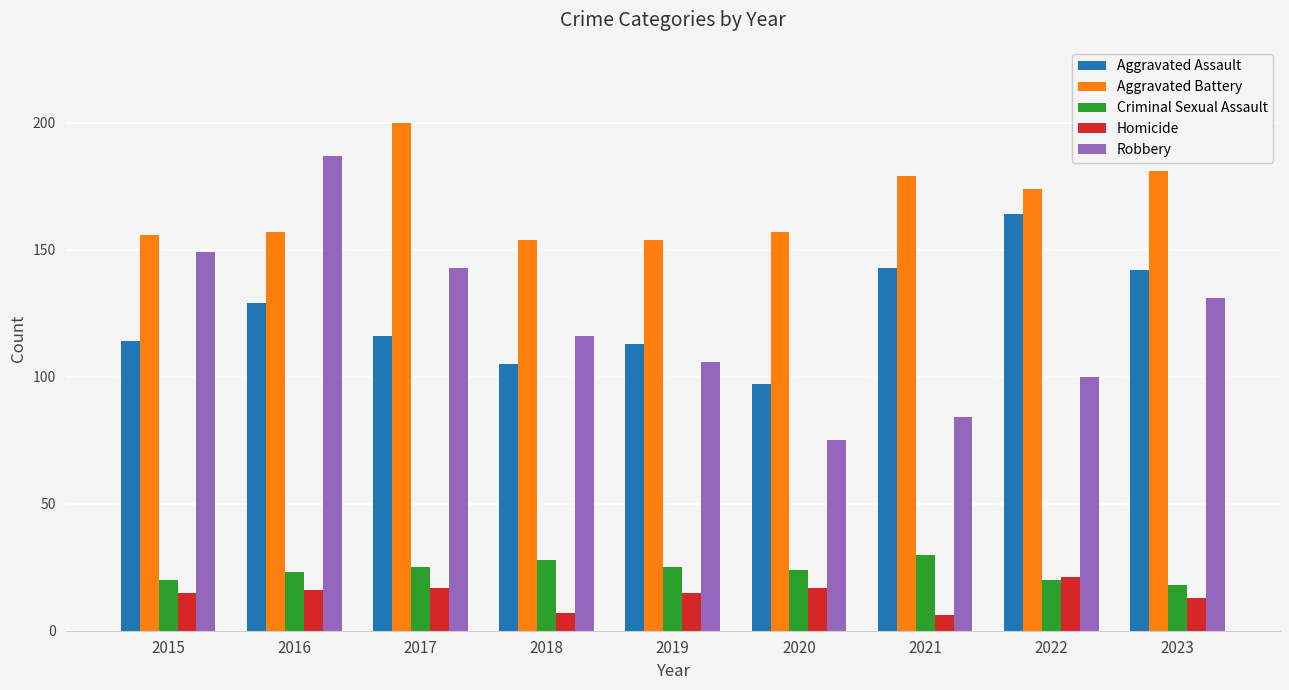

How many categories are shown in the chart?

9